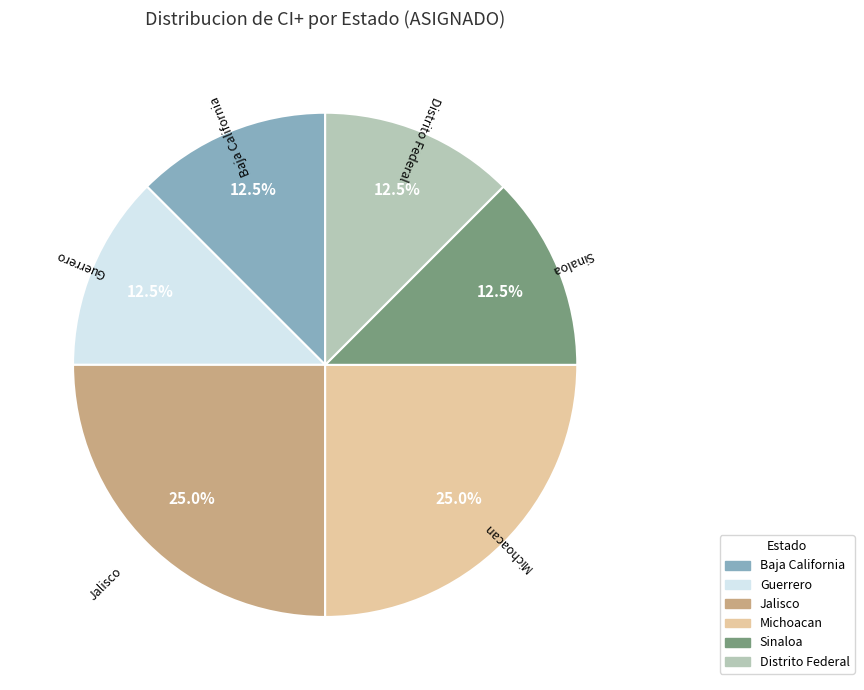

Is Baja California the majority of the pie?

No